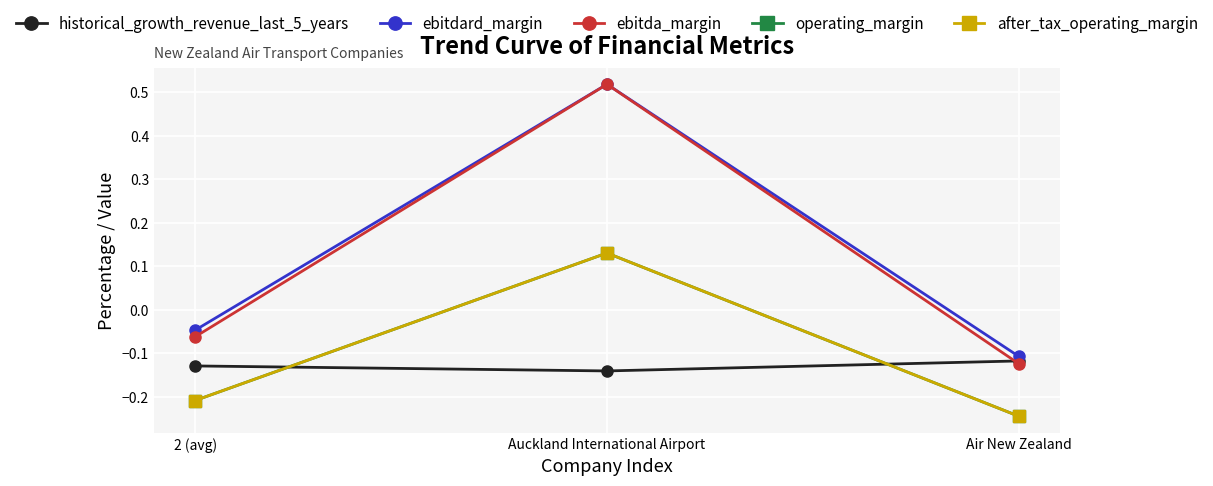

What is the spread (max minus min) of values at Auckland International Airport?

0.7